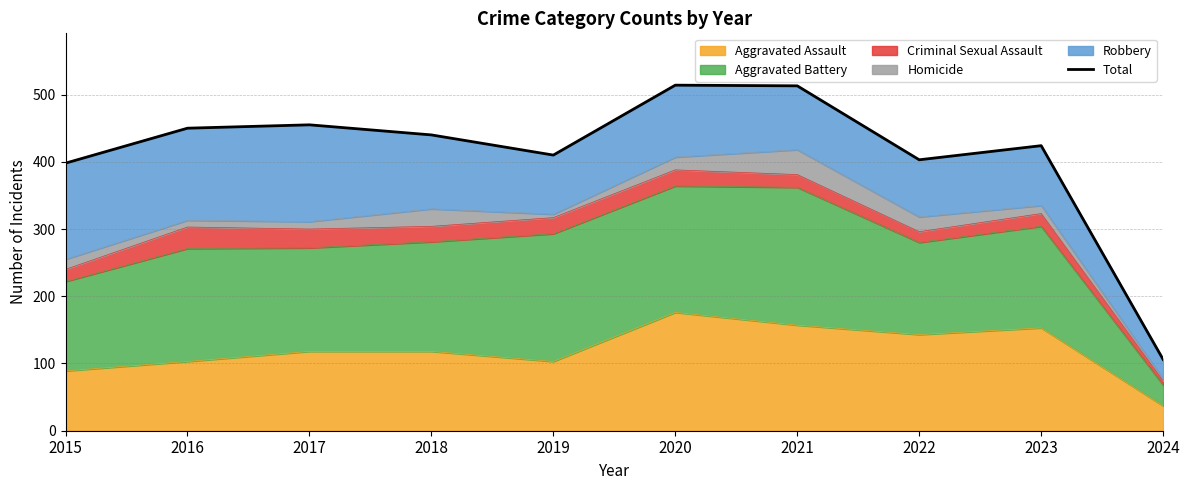

True or false: there are more than 0 points higher than both neighbors.

True